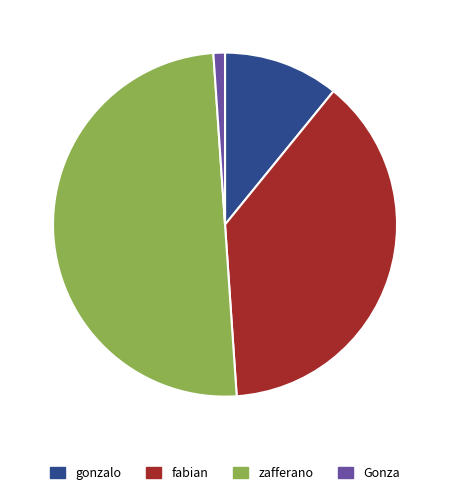

Does Gonza account for over 50% of the chart?

No